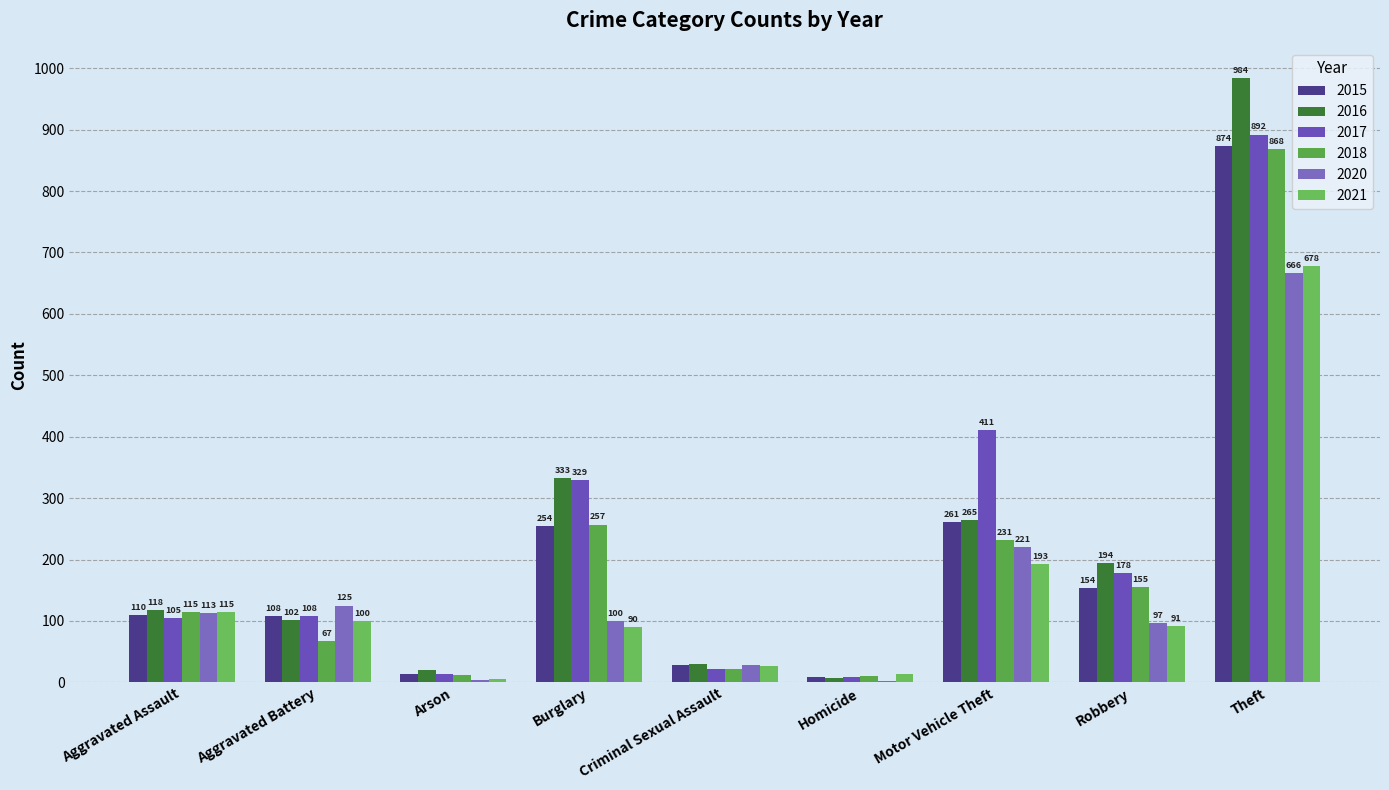

How many series are shown in this chart?

6